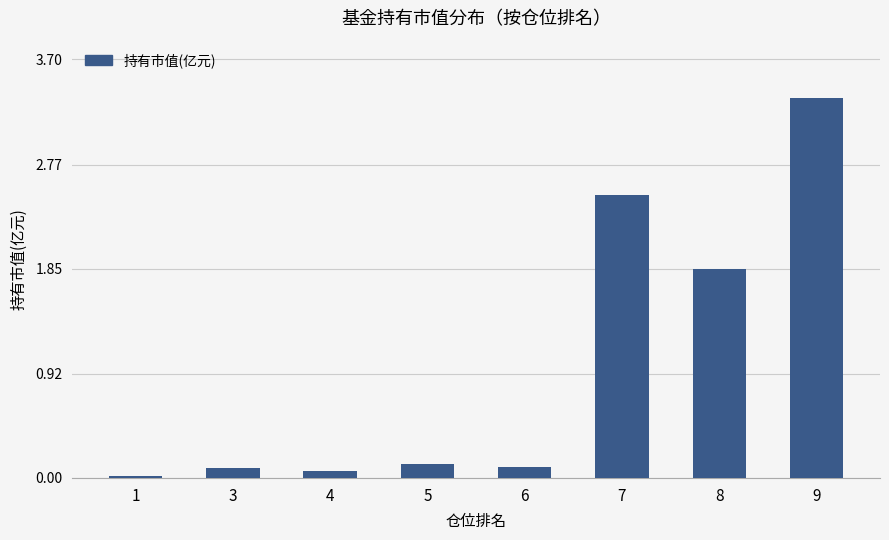

Which has a higher value, 6 or 4?

6